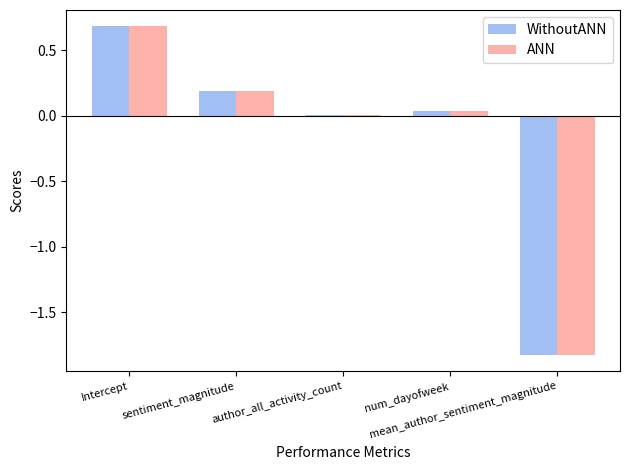

Where is WithoutANN nearest to the value 0?

author_all_activity_count